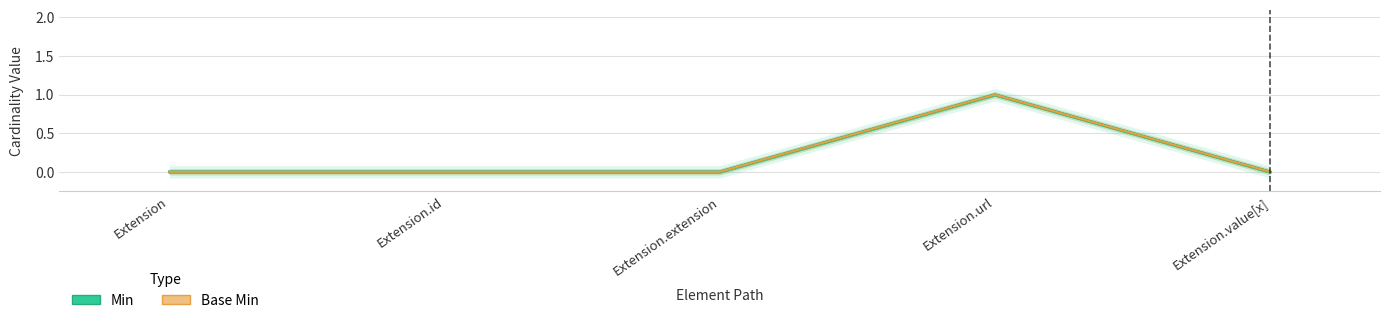

Reading right to left, transcribe all the data shown in this chart.

Min: Extension.value[x]=0	Extension.url=1	Extension.extension=0	Extension.id=0	Extension=0
Base Min: Extension.value[x]=0	Extension.url=1	Extension.extension=0	Extension.id=0	Extension=0